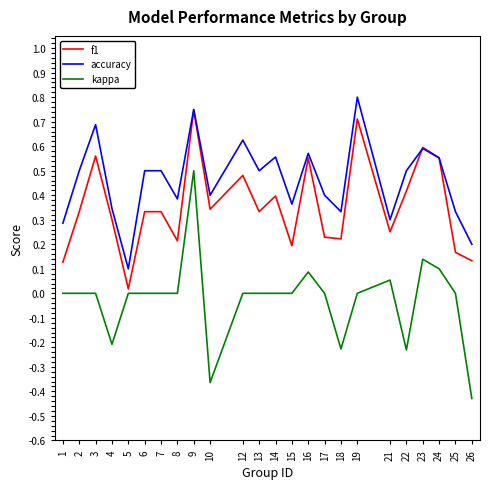

True or false: kappa and accuracy cross at least once.

False